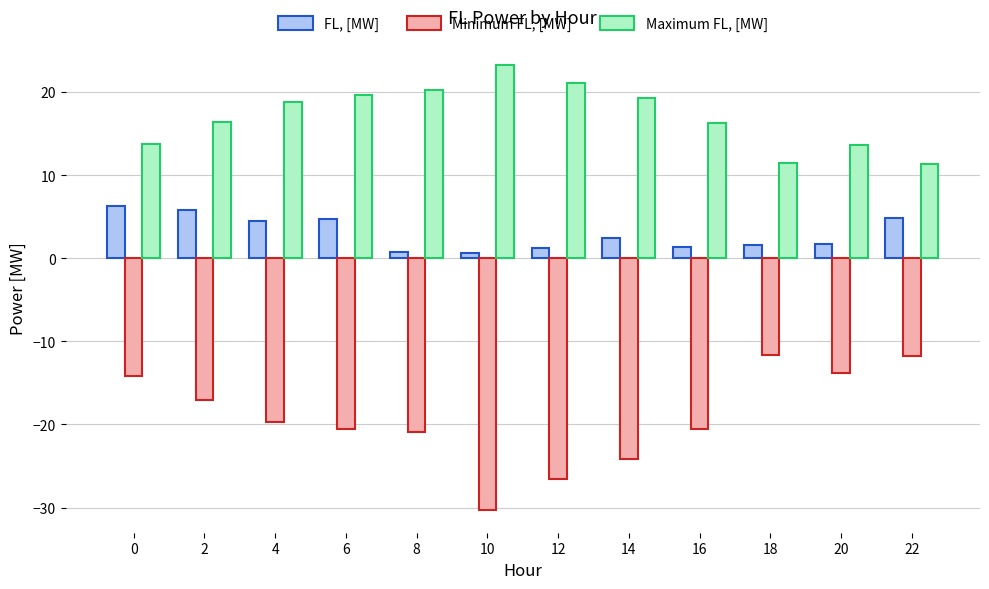

Which category has the highest value across all series?

10